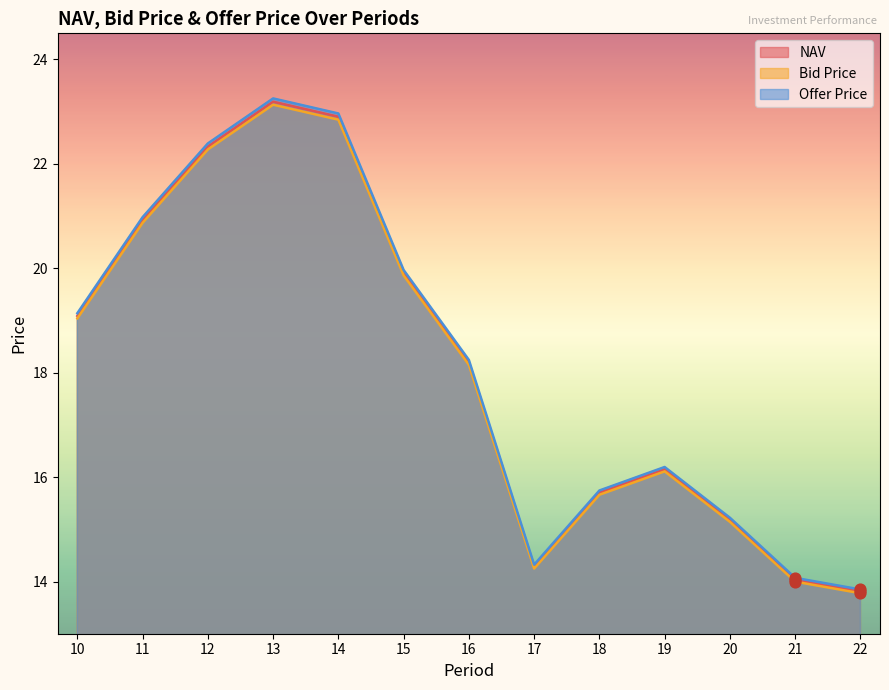

Which series contains the highest Y value?

Offer Price